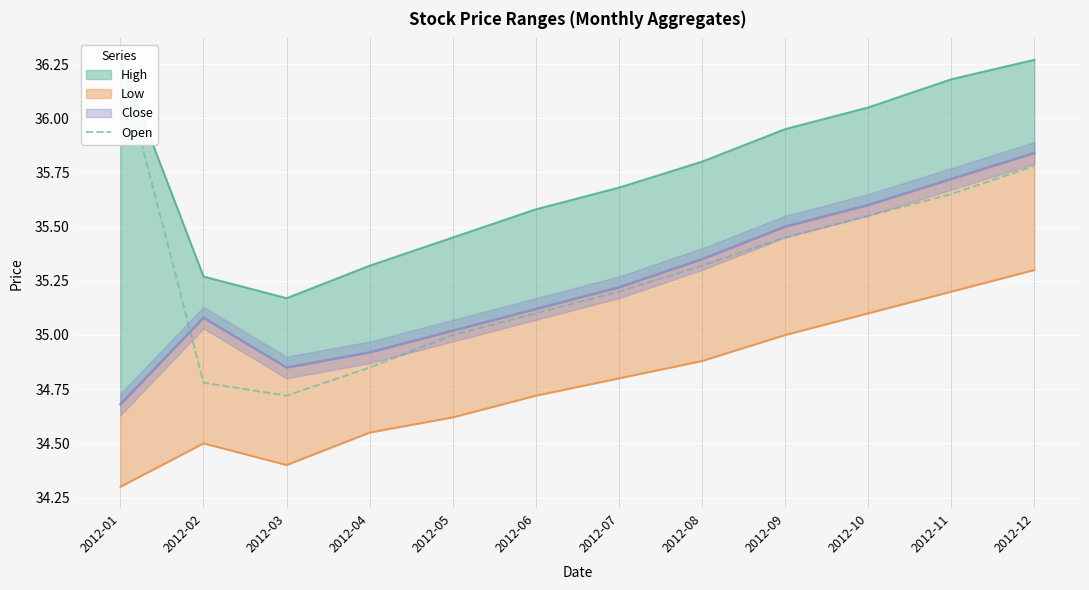

Approximately how many times larger is the value at 2012-09 compared to 2012-10?

1.0